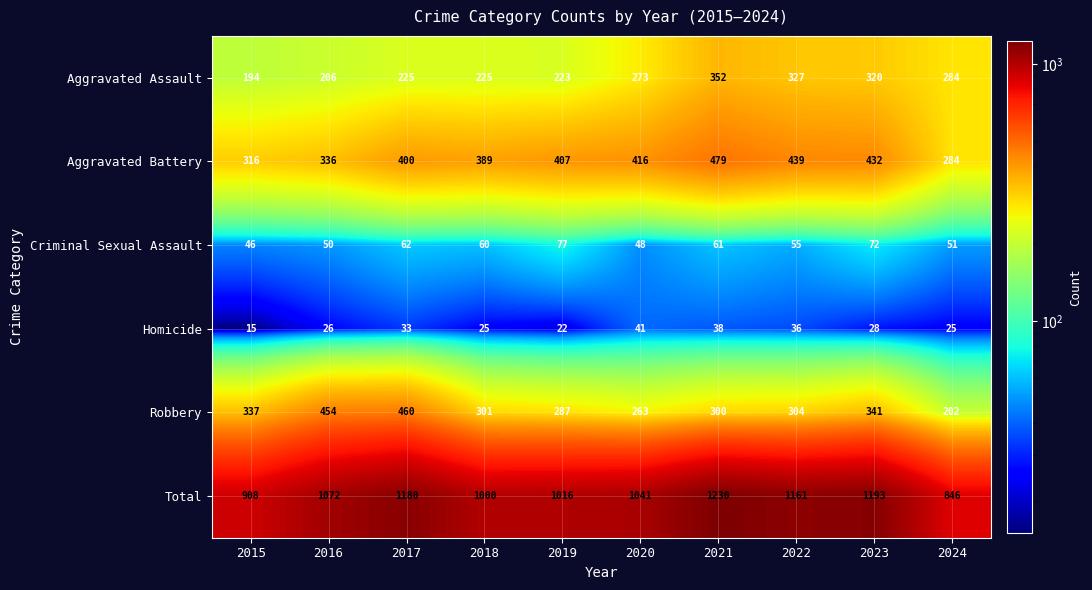

Count the number of data series in this chart.

6